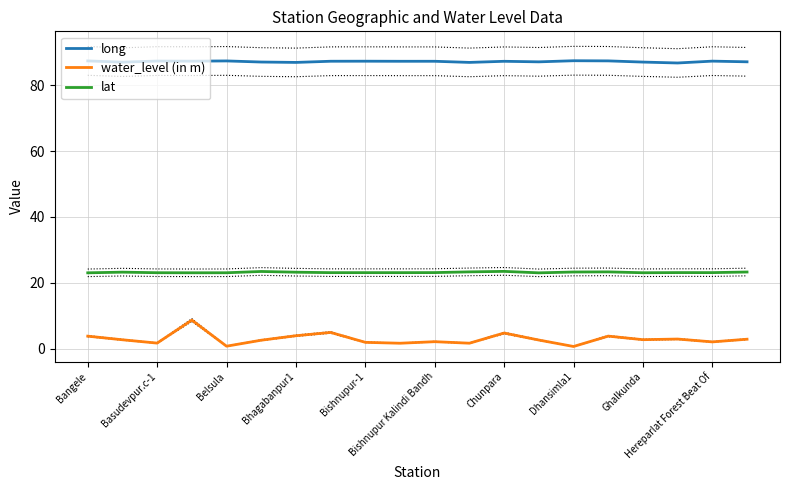

What value does the water_level (in m) series have at Ghalkunda?

2.7